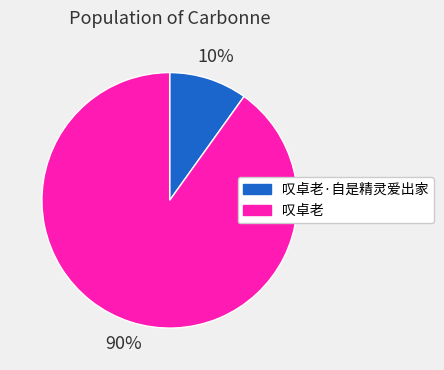

Is it true that 叹卓老 is 90% of the pie?

True